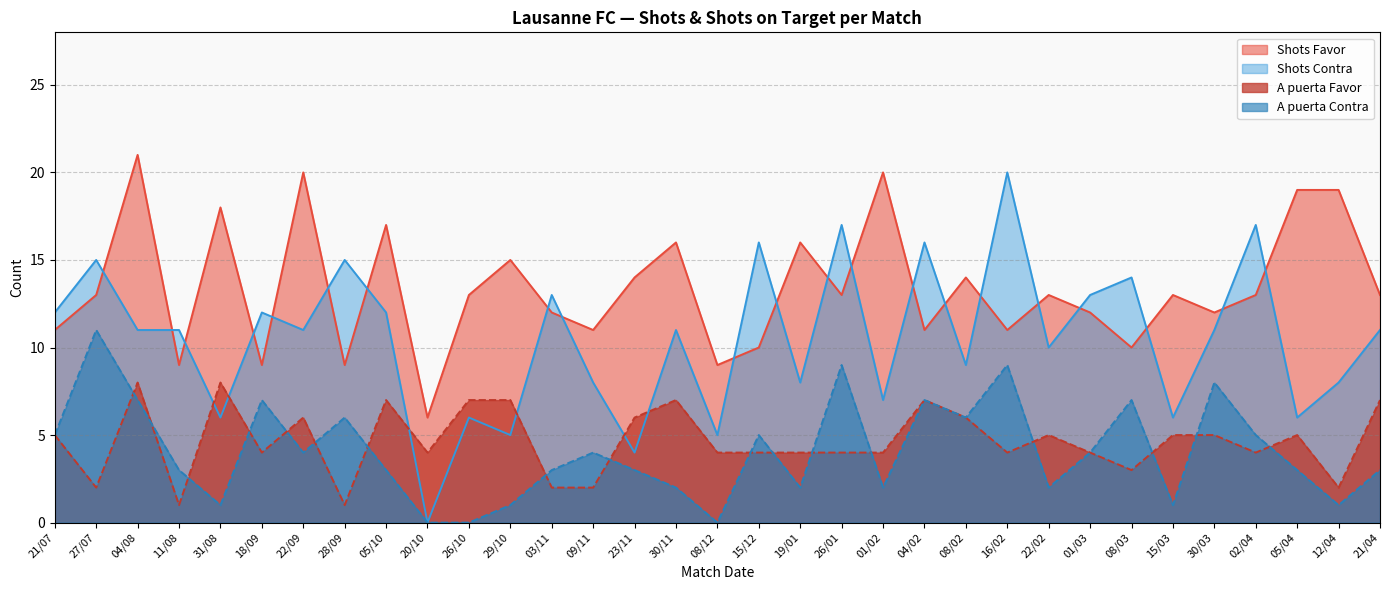

At 03/11, list the series in order from largest to smallest.

Shots Contra, Shots Favor, A puerta Contra, A puerta Favor